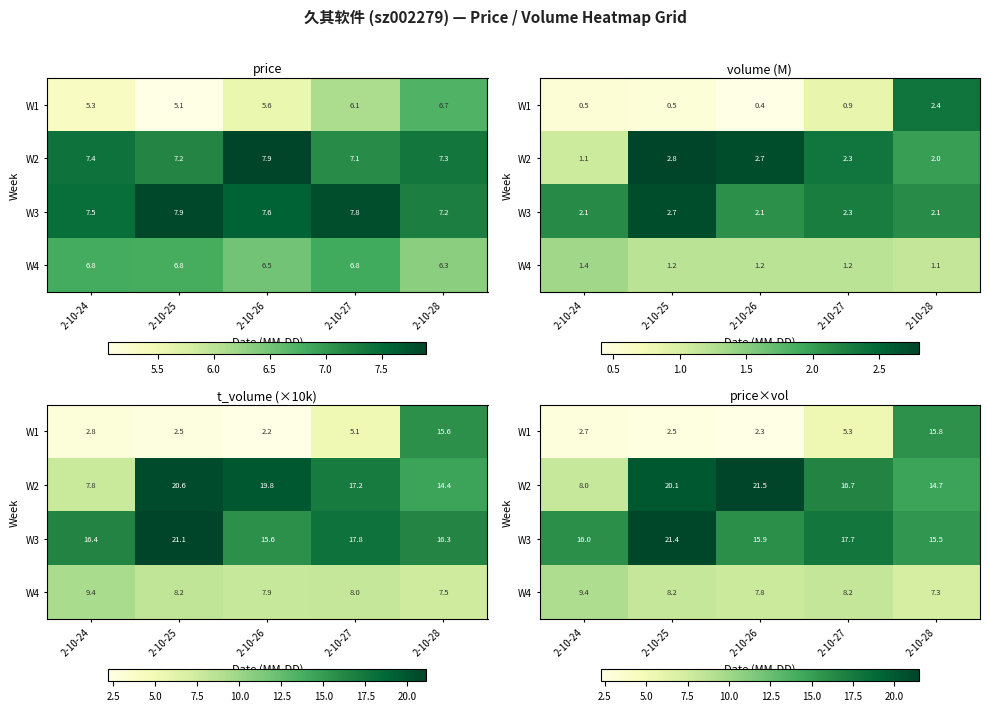

What is the approximate value of W2 at 2-10-28?

14.7